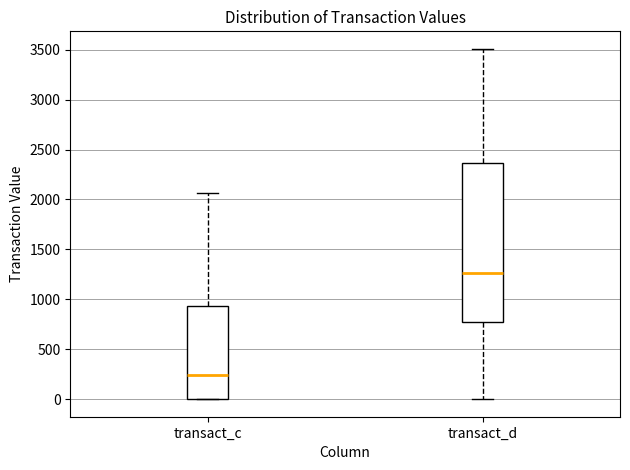

Reading left to right, transcribe this box plot: for each box, give where its median line is, the range the box spans, and where its two whiskers end, as read against the y-axis. The values are not printed on the chart, so give them approximately, as read against the axis.

transact_c: median 250, box 0 to 950, whiskers 0 to 2050
transact_d: median 1250, box 750 to 2350, whiskers 0 to 3500